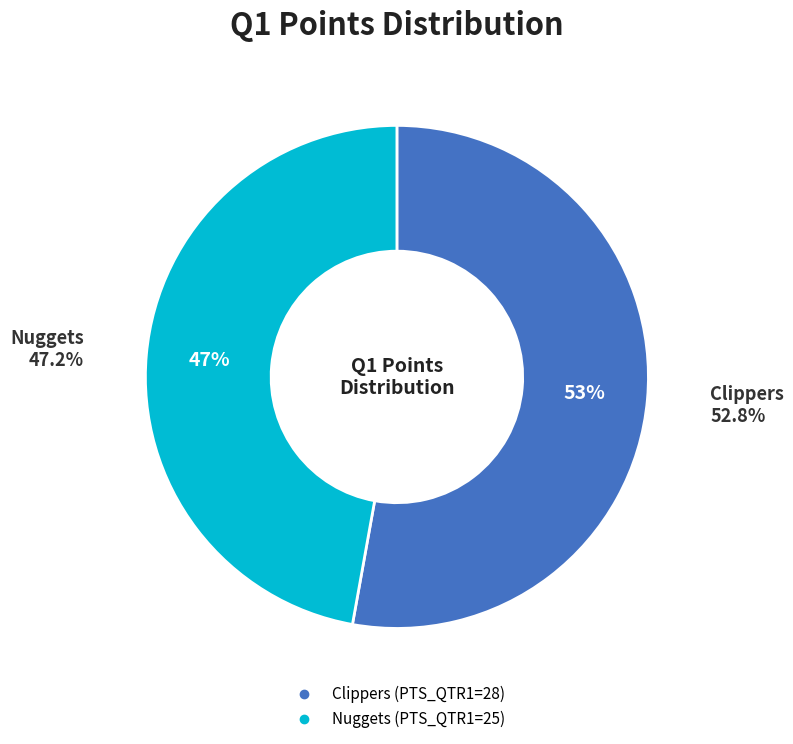

Rank the categories by value from lowest to highest.

Nuggets, Clippers